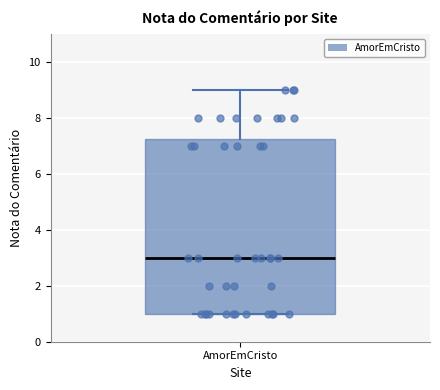

Transcribe this box plot: give where the median line is, the range the box spans, and where the two whiskers end, as read against the y-axis. The values are not printed on the chart, so give them approximately, as read against the axis.

median 3.0, box 1.0 to 7.2, whiskers 1.0 to 9.0